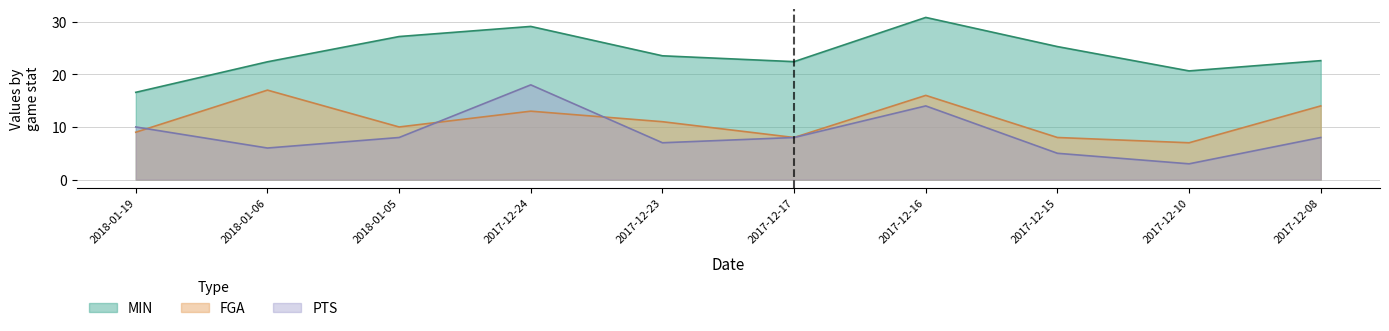

How many values in the FGA series exceed 11?

4